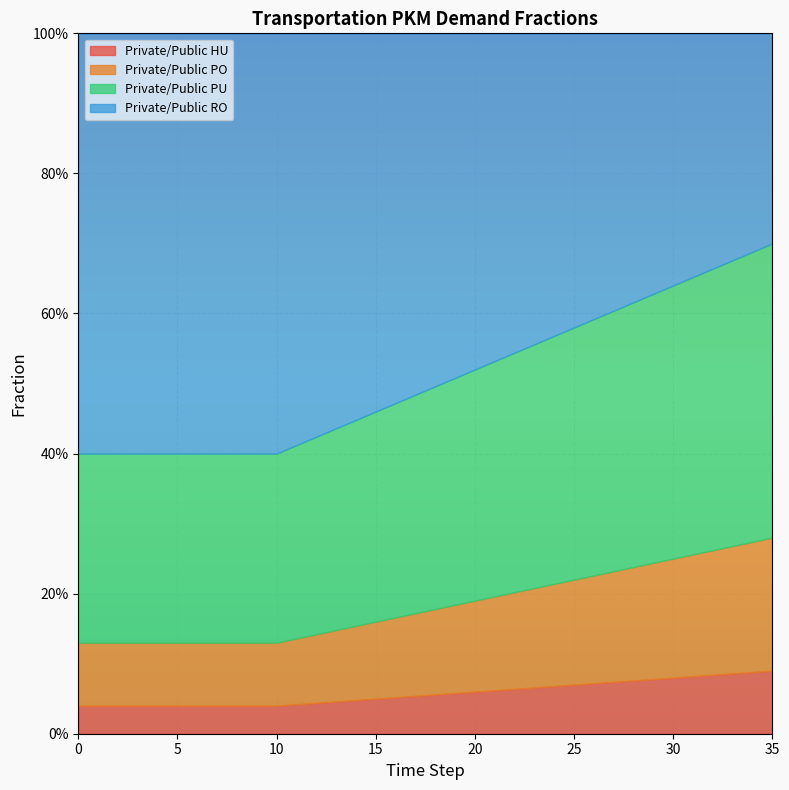

Reading left to right, list all the values displayed in this chart.

frac_trns_pkm_dem_private_and_public_hu: 0.0	0.0	0.0	0.0	0.0	0.0	0.0	0.0	0.0	0.0	0.0	0.0	0.0	0.0	0.0	0.1	0.1	0.1	0.1	0.1	0.1	0.1	0.1	0.1	0.1	0.1	0.1	0.1	0.1	0.1	0.1	0.1	0.1	0.1	0.1	0.1
frac_trns_pkm_dem_private_and_public_po: 0.1	0.1	0.1	0.1	0.1	0.1	0.1	0.1	0.1	0.1	0.1	0.1	0.1	0.1	0.1	0.1	0.1	0.1	0.1	0.1	0.1	0.1	0.1	0.1	0.1	0.1	0.2	0.2	0.2	0.2	0.2	0.2	0.2	0.2	0.2	0.2
frac_trns_pkm_dem_private_and_public_pu: 0.3	0.3	0.3	0.3	0.3	0.3	0.3	0.3	0.3	0.3	0.3	0.3	0.3	0.3	0.3	0.3	0.3	0.3	0.3	0.3	0.3	0.3	0.3	0.3	0.4	0.4	0.4	0.4	0.4	0.4	0.4	0.4	0.4	0.4	0.4	0.4
frac_trns_pkm_dem_private_and_public_ro: 0.6	0.6	0.6	0.6	0.6	0.6	0.6	0.6	0.6	0.6	0.6	0.6	0.6	0.6	0.6	0.5	0.5	0.5	0.5	0.5	0.5	0.5	0.5	0.4	0.4	0.4	0.4	0.4	0.4	0.4	0.4	0.3	0.3	0.3	0.3	0.3